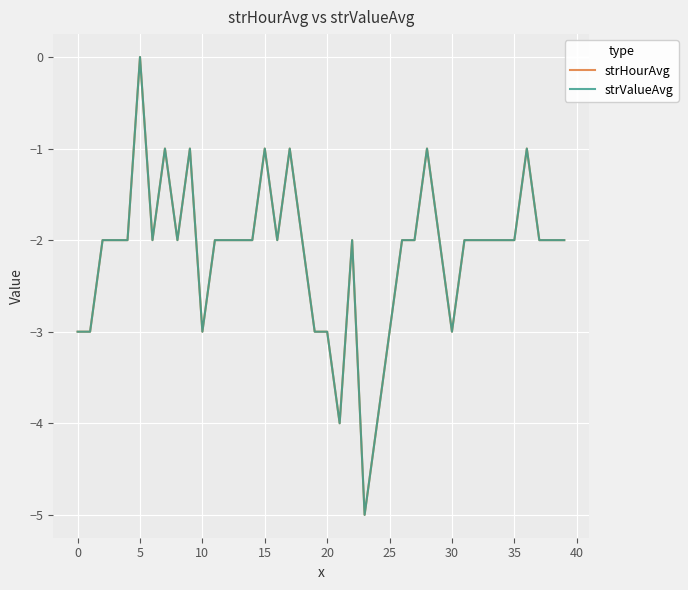

Which series has the largest range (max minus min)?

strHourAvg